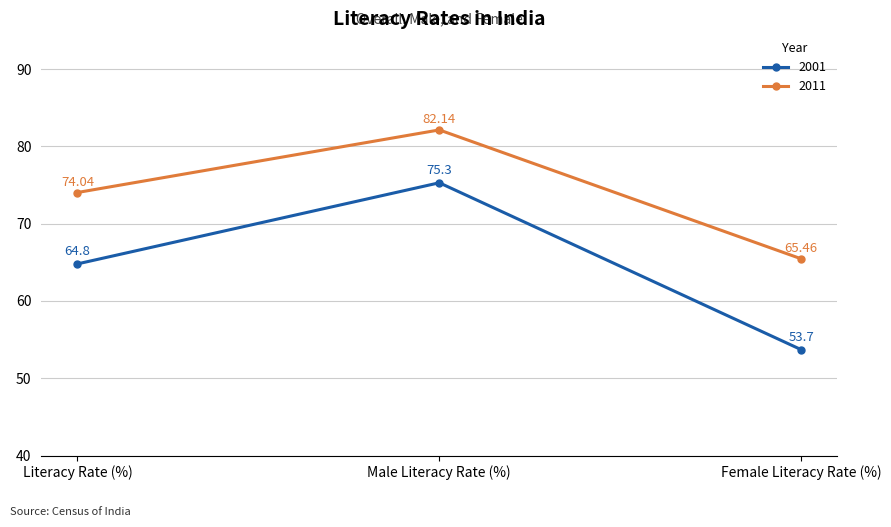

Which series has the largest range (max minus min)?

2001